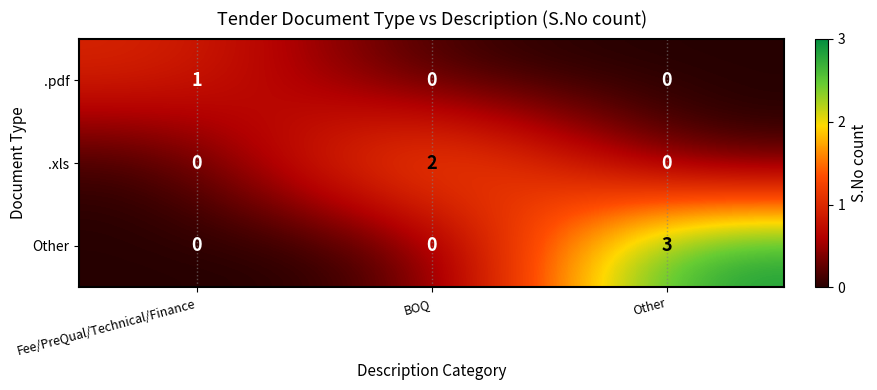

The value of .xls at Other is -1. True or false?

False